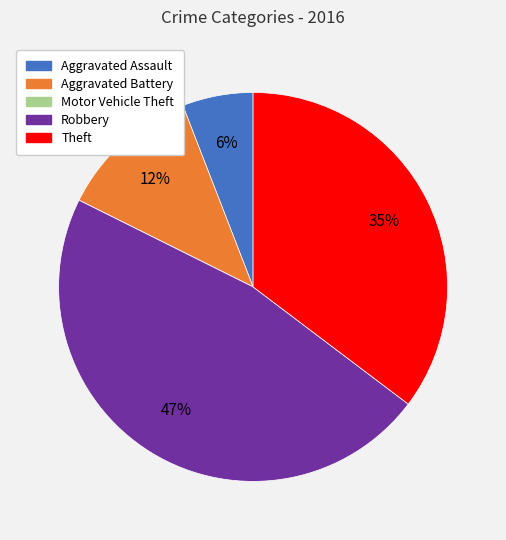

Which category has the biggest portion of the pie?

Robbery